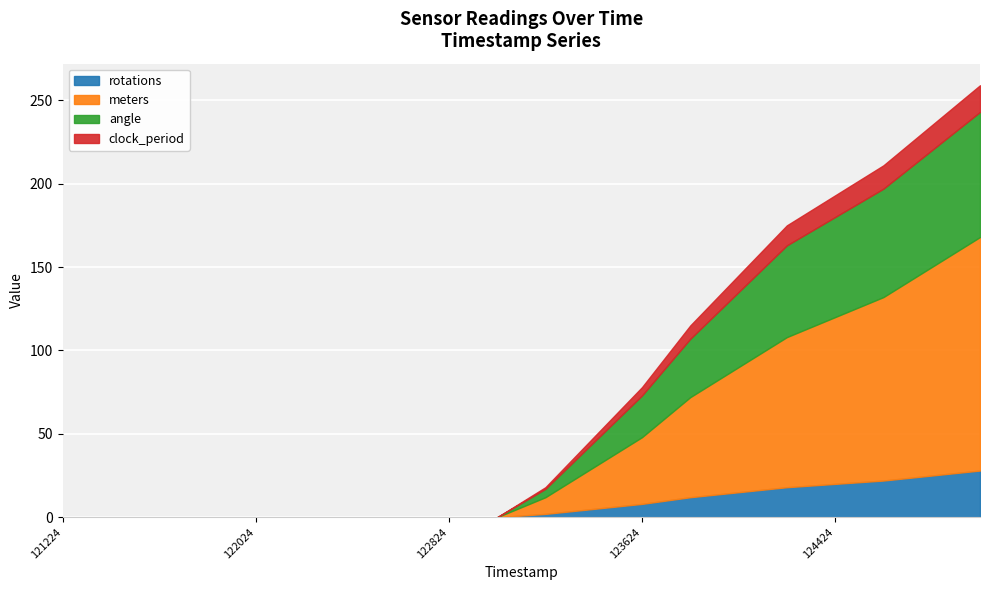

True or false: rotations has a value of 0 at 122624.

True